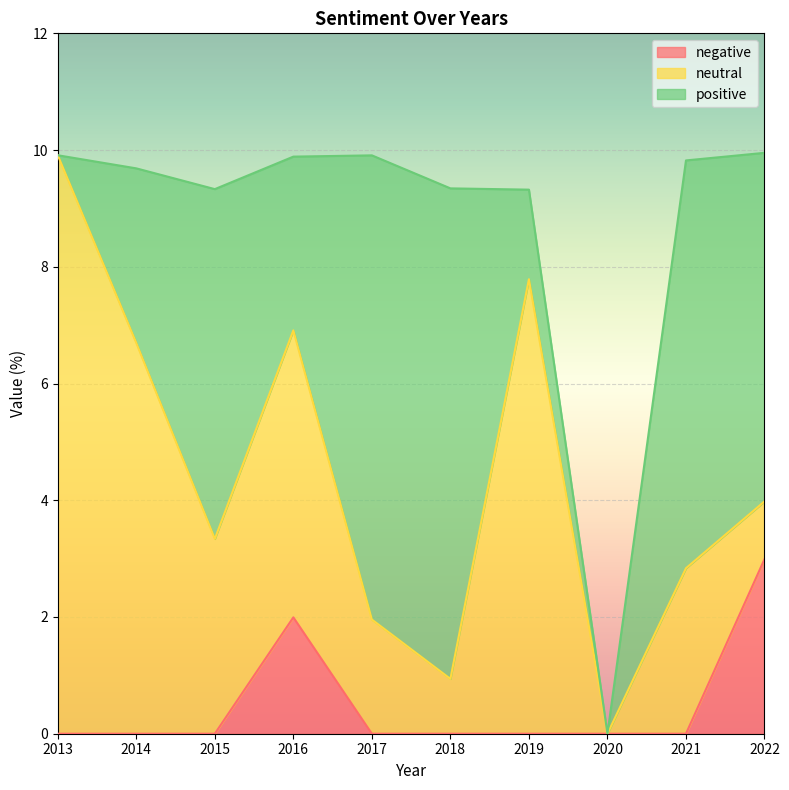

Reading right to left, transcribe all the data shown in this chart.

negative: 3.0	0.0	0.0	0.0	0.0	0.0	2.0	0.0	0.0	0.0
neutral: 1.0	2.8	0.0	7.8	0.9	2.0	4.9	3.3	6.7	9.9
positive: 6.0	7.0	0.0	1.5	8.4	8.0	3.0	6.0	3.0	0.0